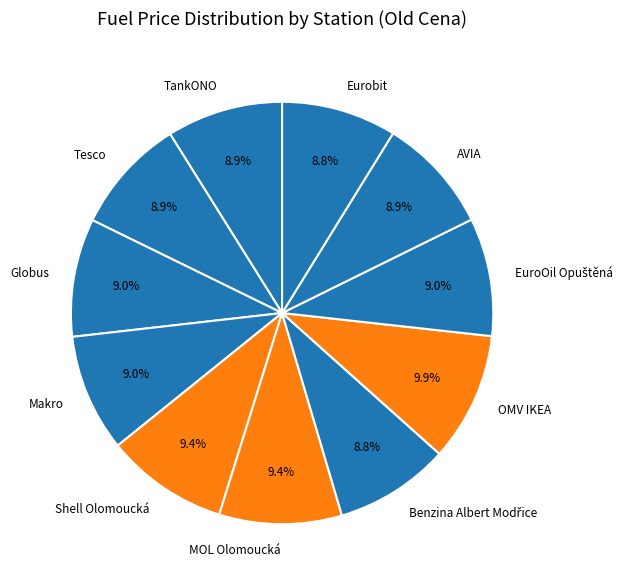

To the nearest percent, what is the difference between the largest and smallest slice percentages?

1%